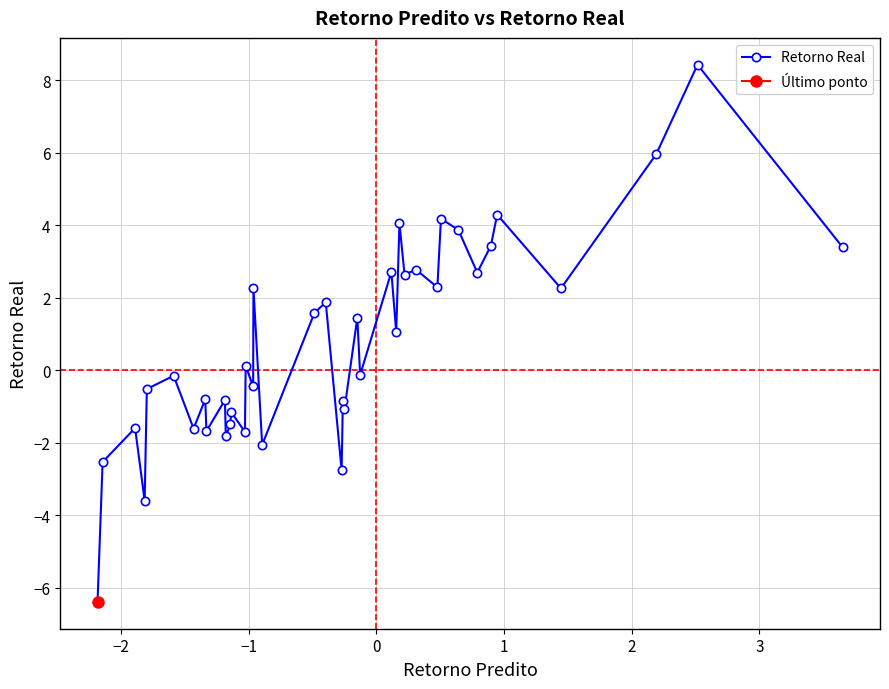

What is the value of the Retorno Real point at the 8th from the left?

-0.8